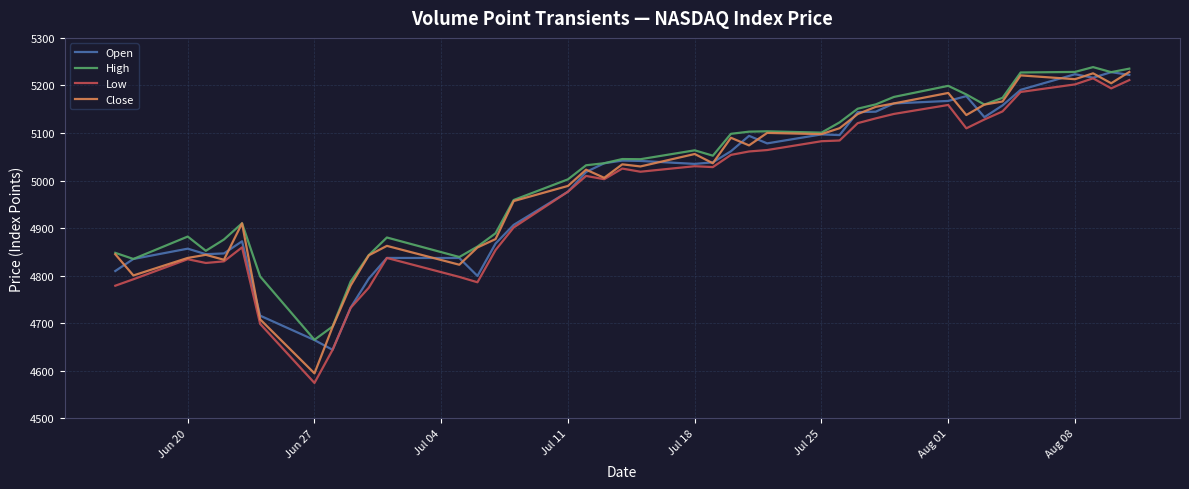

What is the maximum value for Open?

5228.0